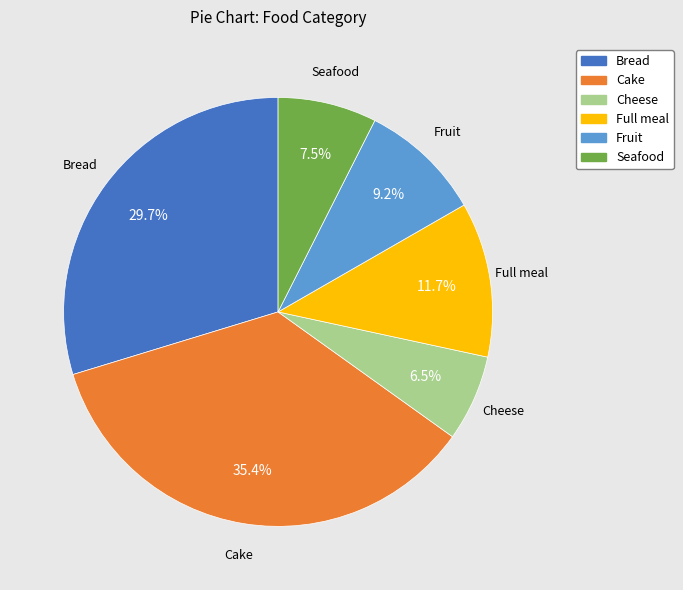

Is there a majority slice in this chart?

No